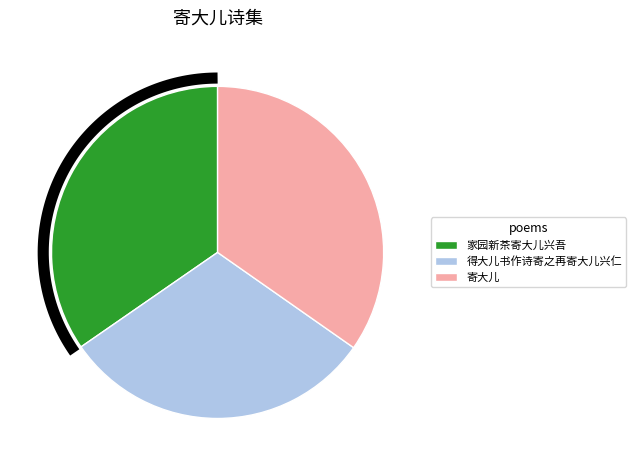

Approximately how many times larger is the value at 得大儿书作诗寄之再寄大儿兴仁 compared to 寄大儿?

0.9